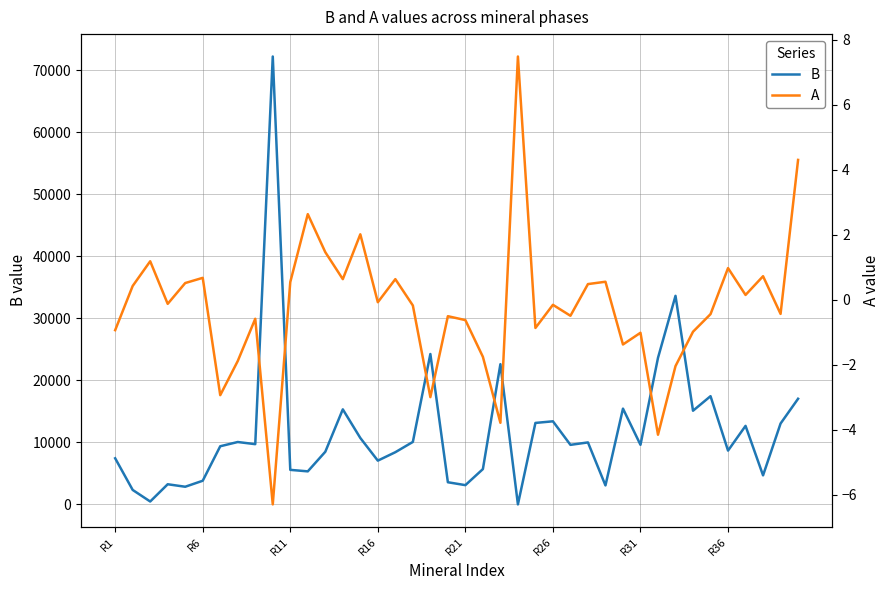

The value of A at 14 is 0.9. True or false?

False